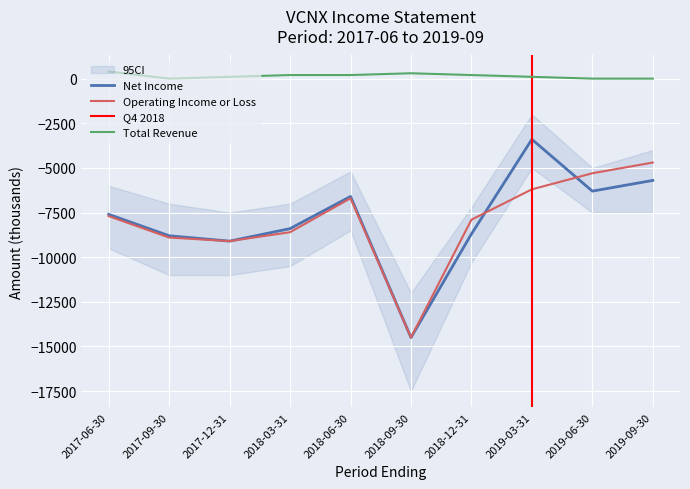

At which category does the chart reach its peak across all series?

2017-06-30